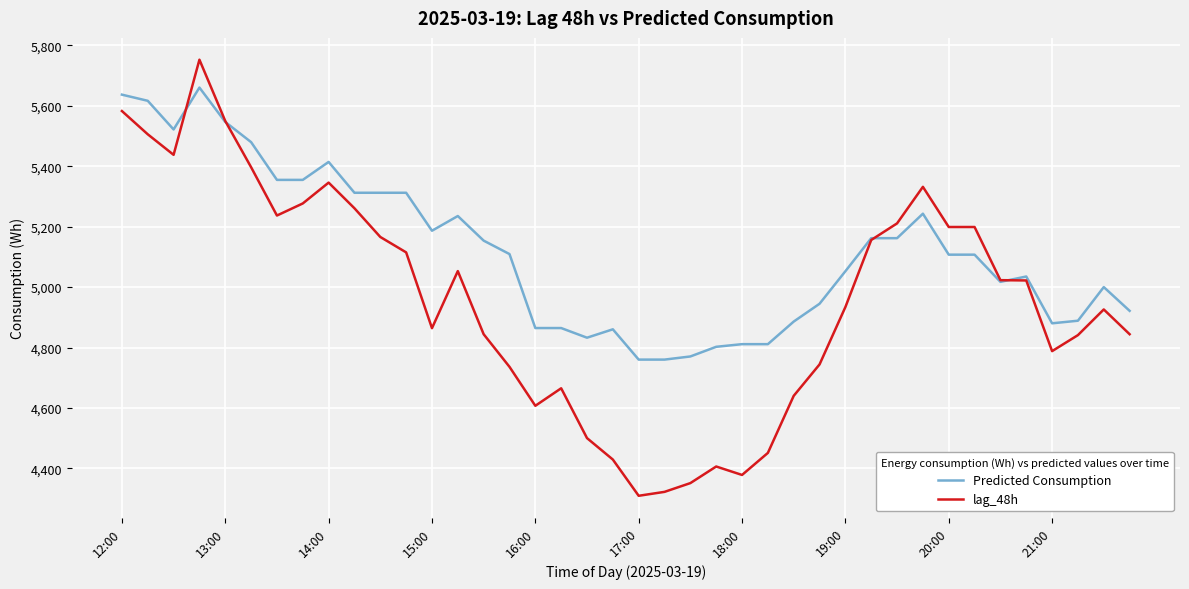

Rank the series by their maximum value, from lowest to highest.

Predicted Consumption, lag_48h